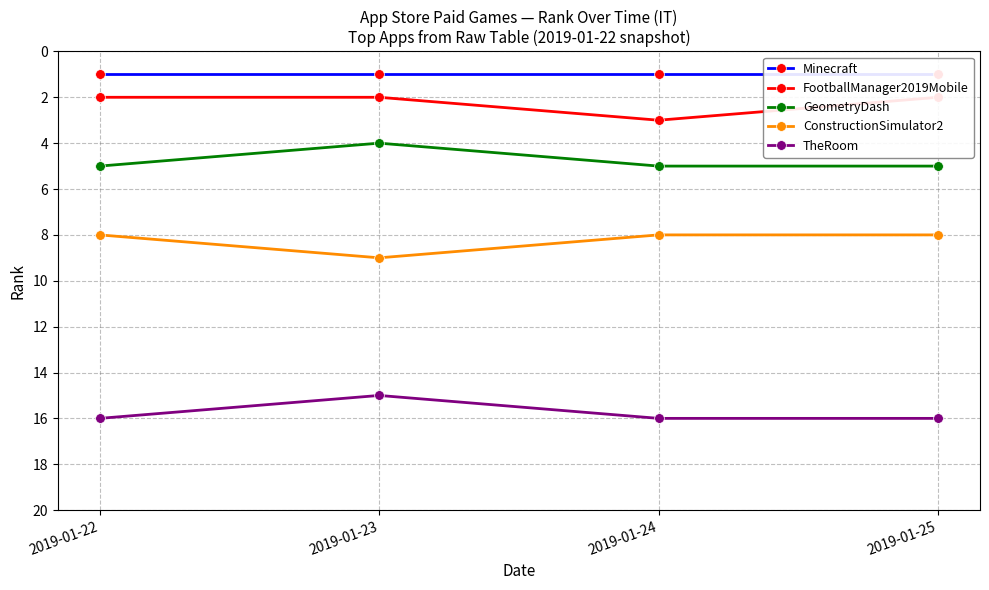

True or false: TheRoom and GeometryDash cross at least once.

False